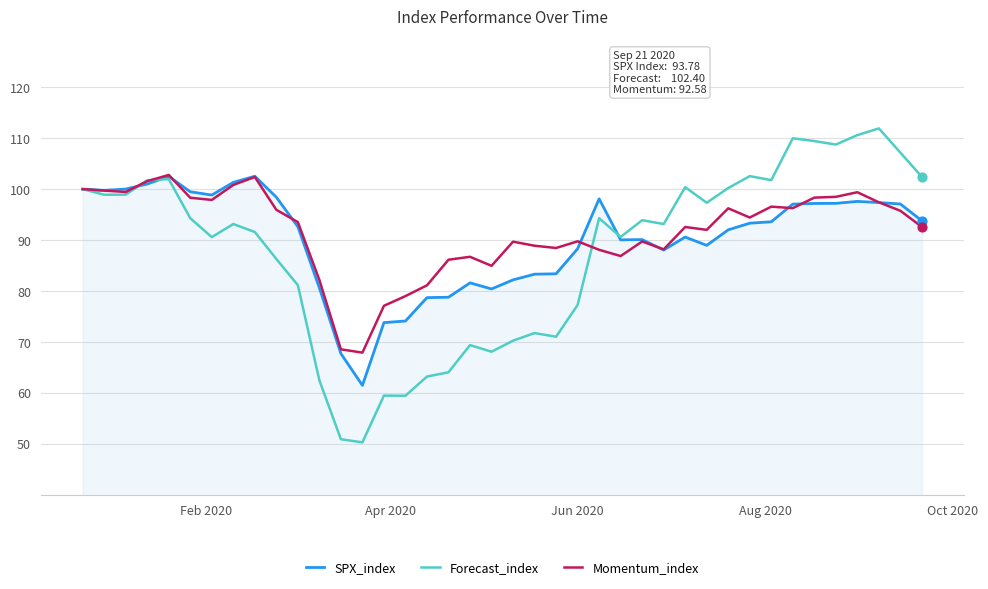

What is the minimum value shown in the chart?

50.3